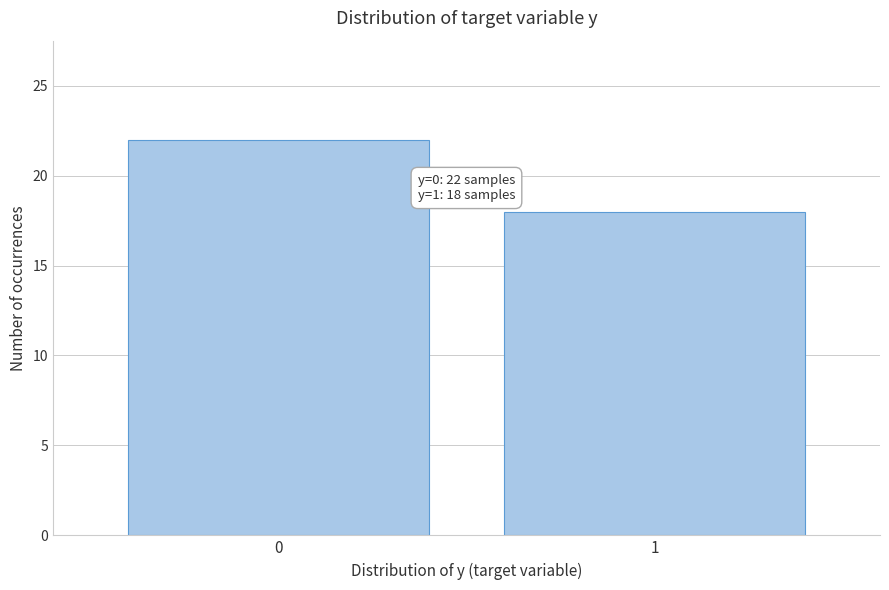

Reading left to right, transcribe all the data shown in this chart.

22	18